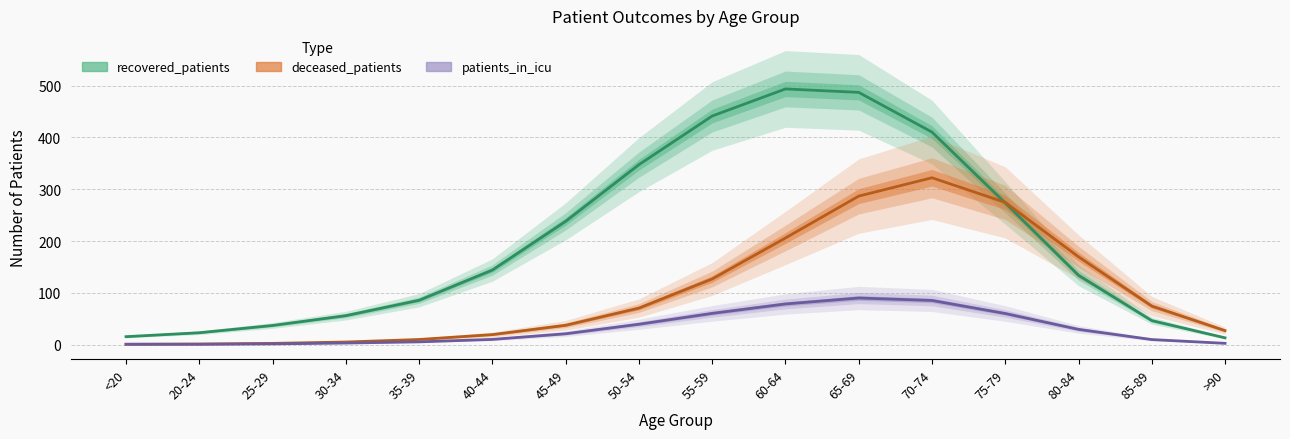

Does the chart display data point markers on the line(s)?

No